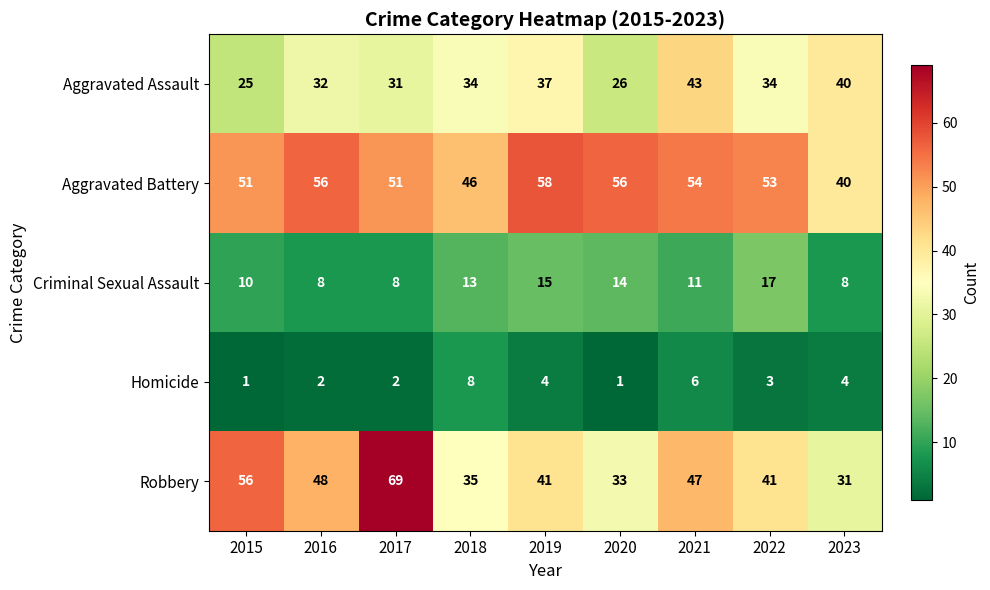

Is it true that Criminal Sexual Assault equals 14 at 2020?

True